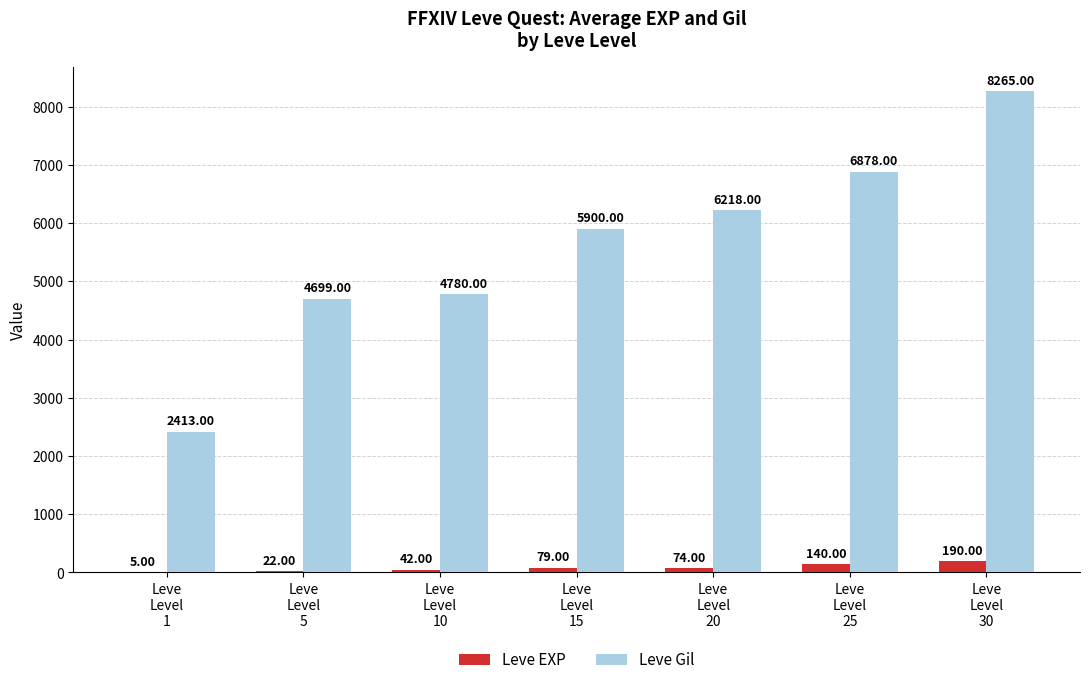

Are the bars grouped side by side (vs. stacked)?

Yes